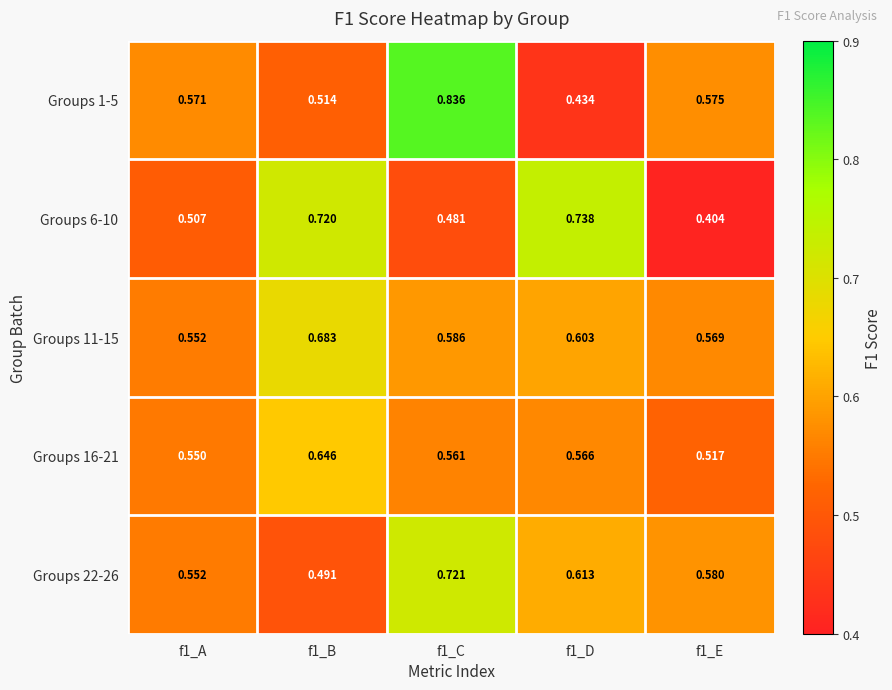

Is the value of Groups 6-10 at f1_B greater than the value of Groups 22-26 at f1_B?

Yes